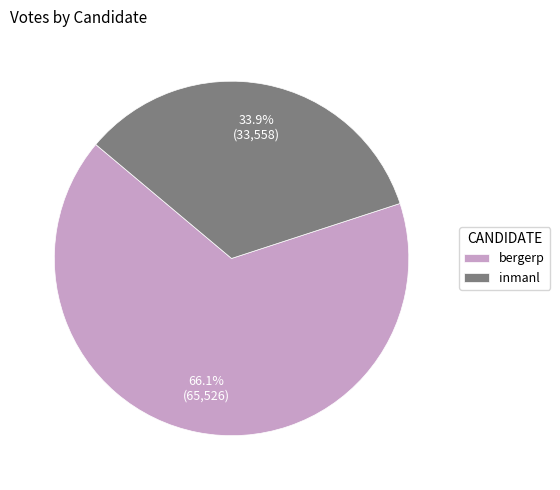

How many segments does this pie chart have?

2